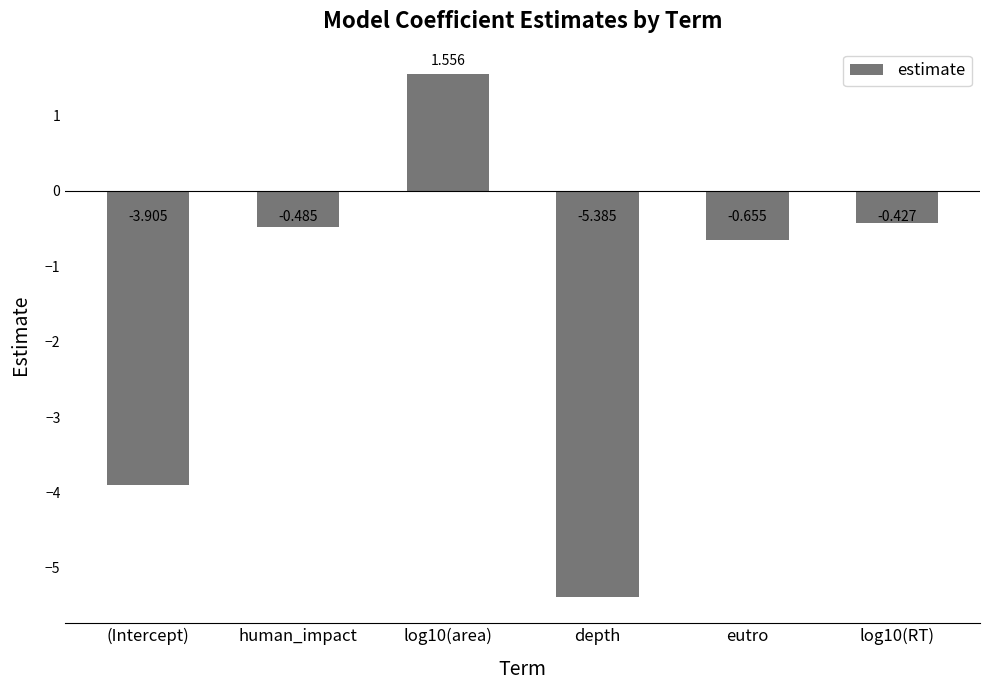

What is the difference between the values at (Intercept) and human_impact?

3.4